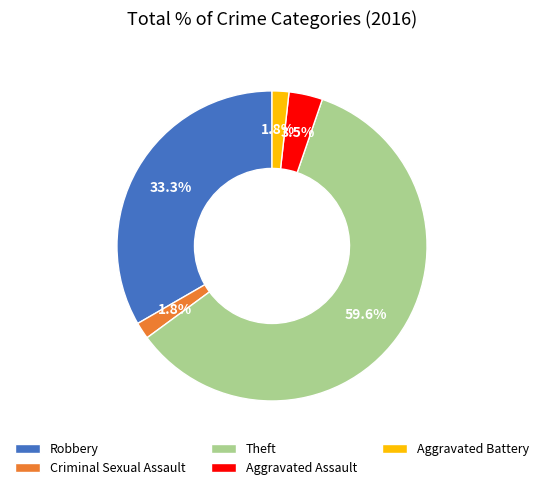

The Aggravated Battery slice represents 2% of the pie. True or false?

True